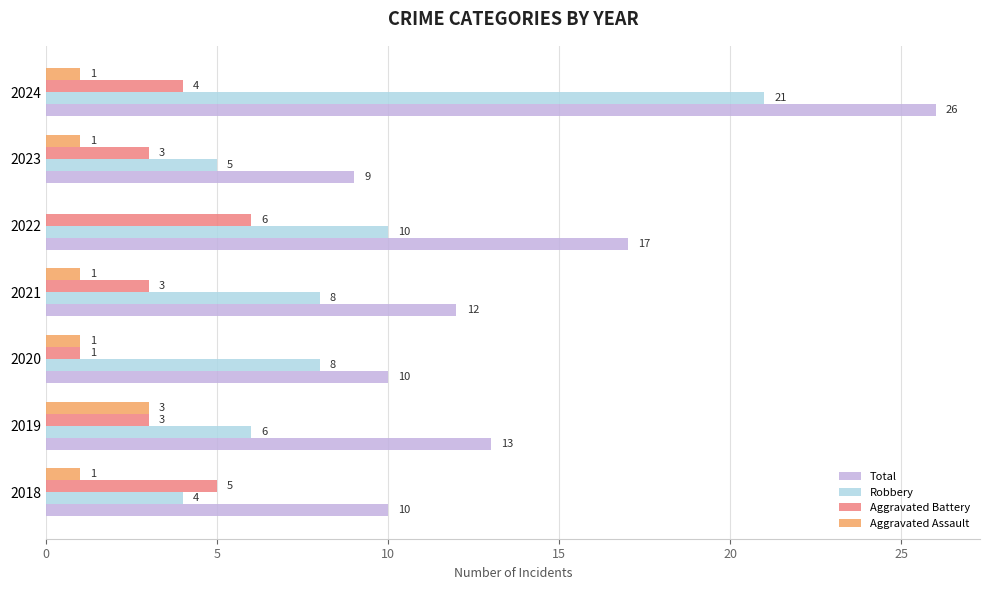

What are all the series names shown in the legend?

Total, Robbery, Aggravated Battery, Aggravated Assault